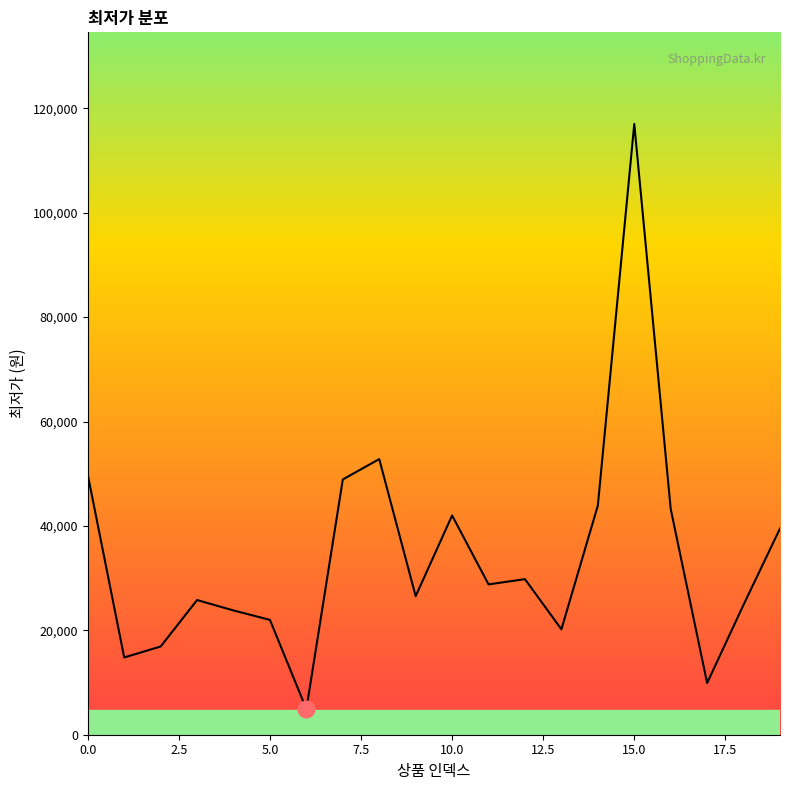

What is the maximum value shown in the chart?

117000